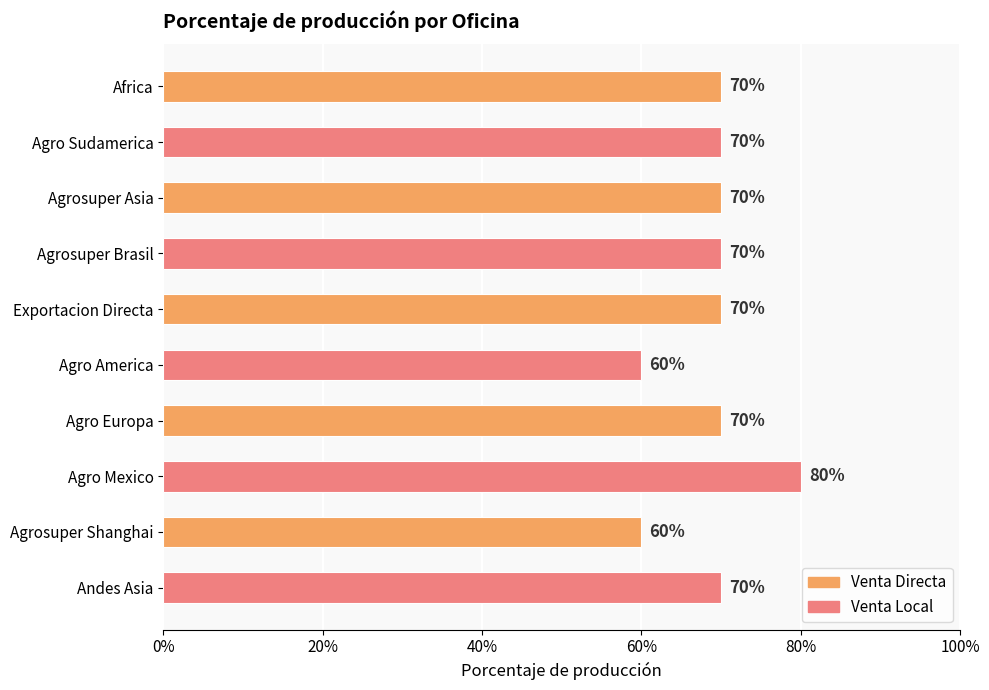

Are the bars horizontal?

Yes